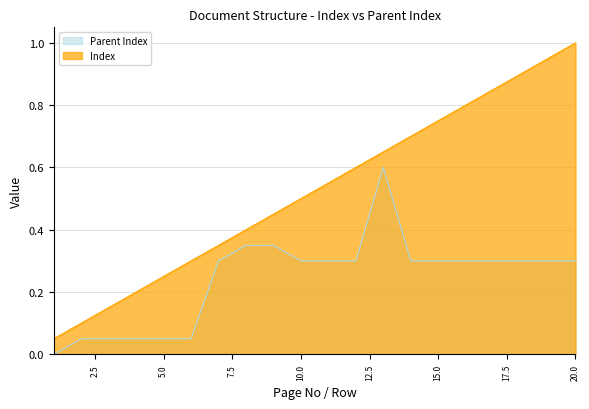

What is the difference between the Parent Index values at 20 and 13?

0.3